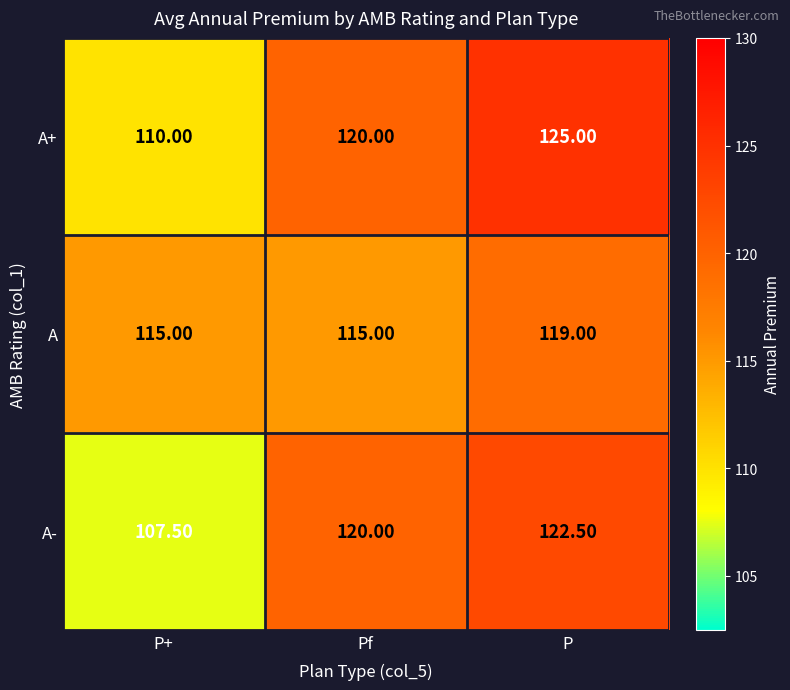

Between P+ and Pf, which series saw the biggest shift?

A-